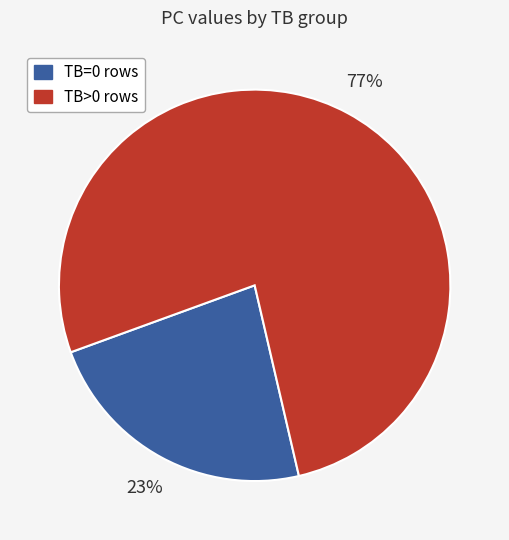

To the nearest percent, what is the difference between the largest and smallest slice percentages?

54%